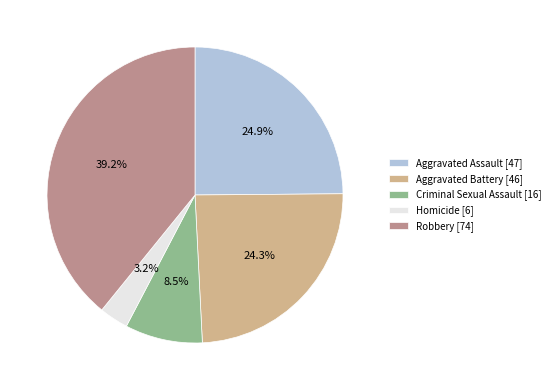

Does Aggravated Assault [47] represent more than half of the total?

No